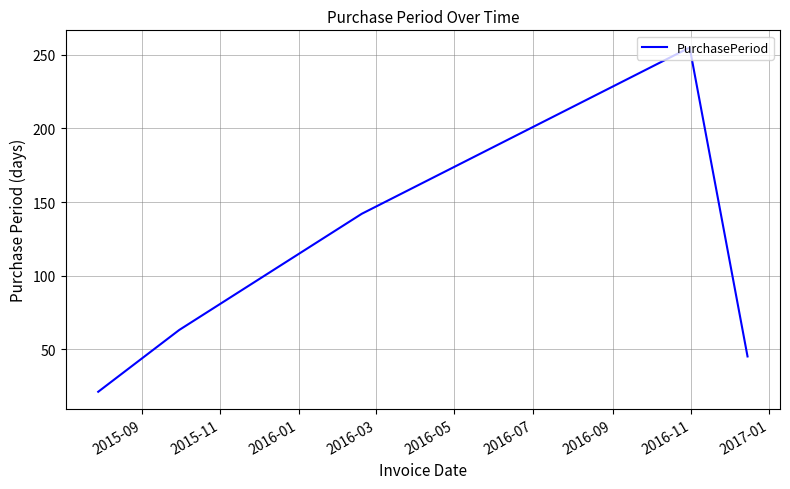

How many values are below 63?

2